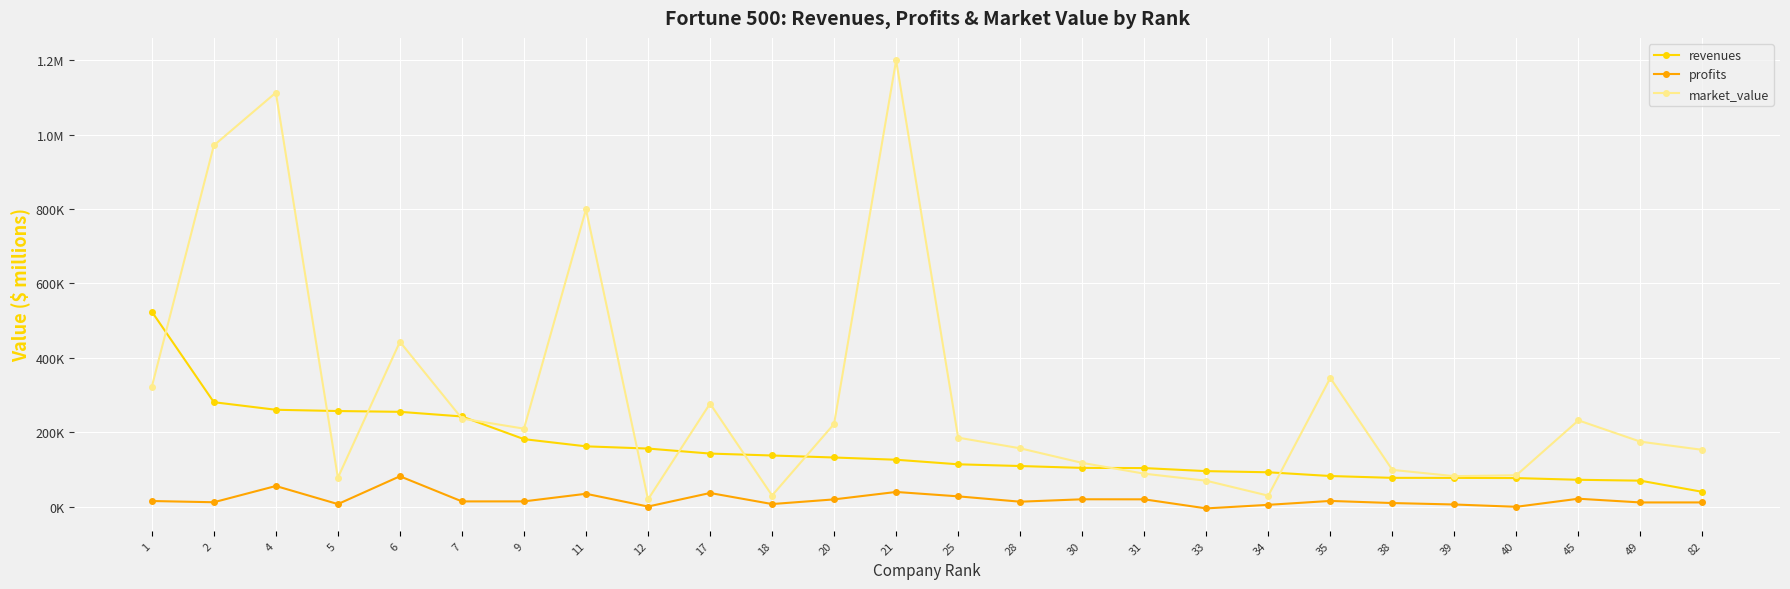

What are all the series names shown in the legend?

revenues, profits, market_value